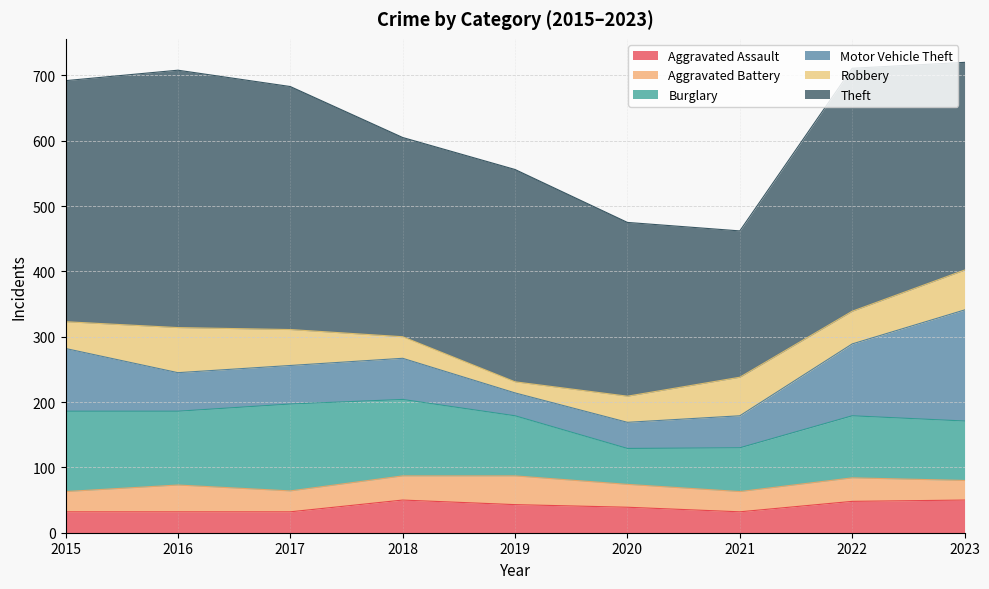

True or false: Theft and Burglary cross at least once.

False